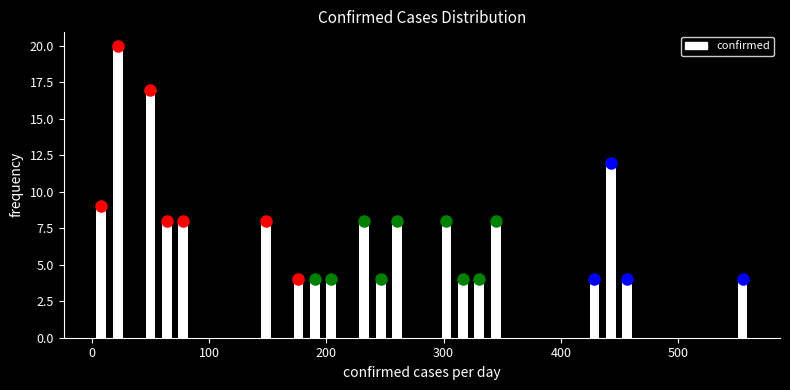

Around what value on the x-axis is the tallest bar? Give the approximate position of its centre, as read against the axis.

20